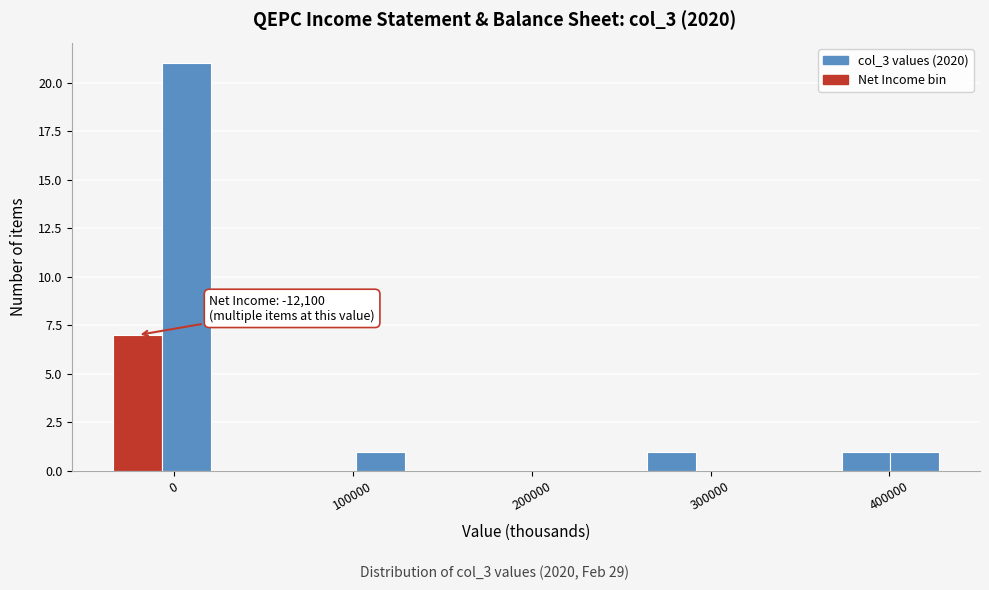

Read against the x-axis, roughly where is the centre of the tallest bar?

10000